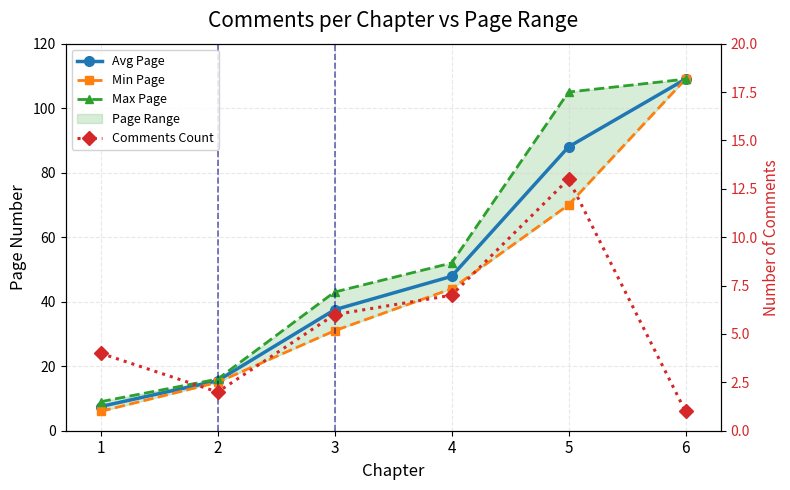

The value of Avg Page at 6 is 148.5. True or false?

False